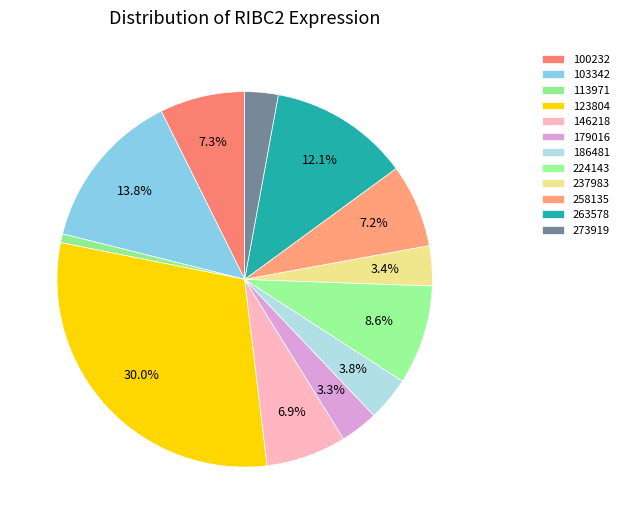

How many slices are in this pie chart?

12